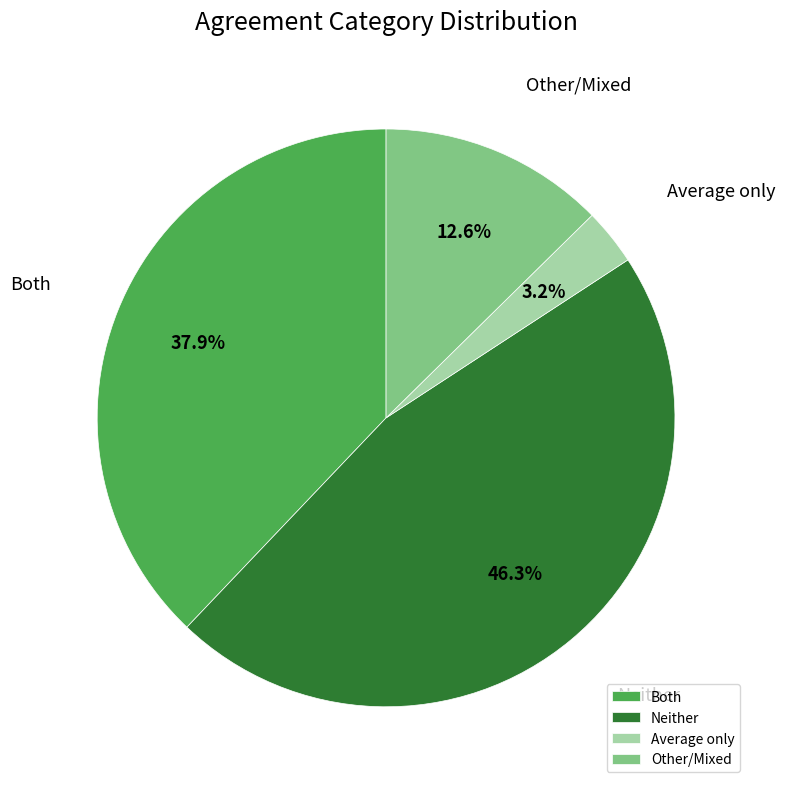

What is the ratio of the value at Average only to the value at Both?

0.1